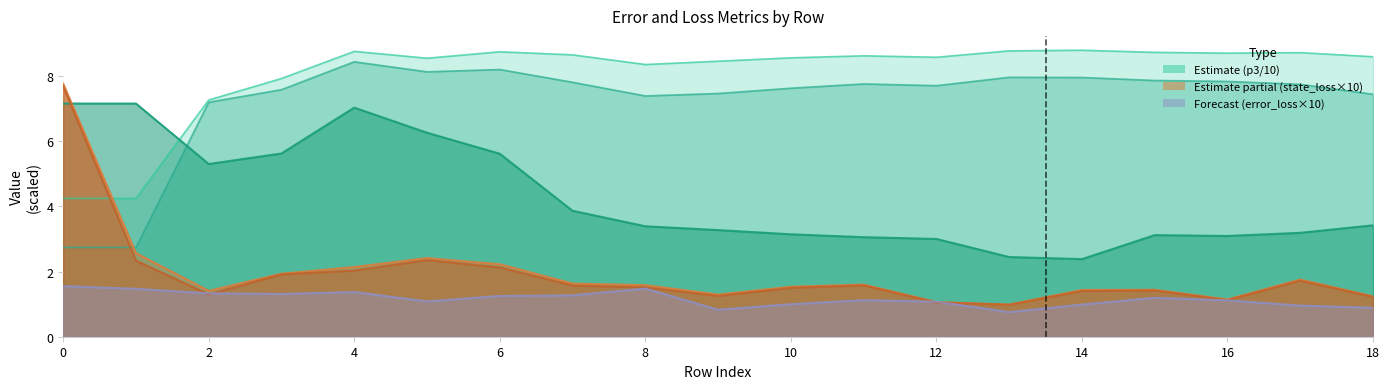

Between which two adjacent categories do p2 and state_loss first intersect?

0 and 1